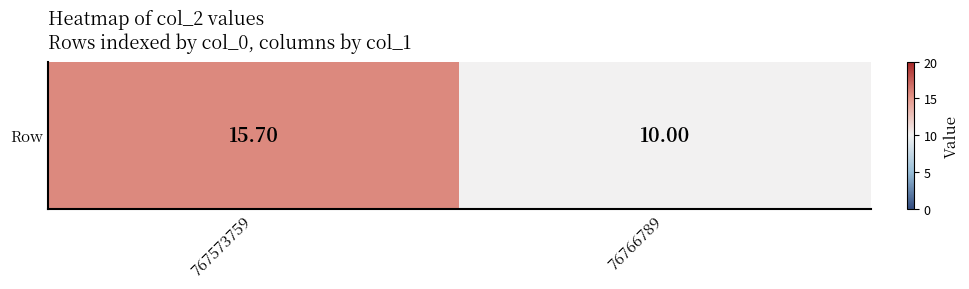

What is the change in value from 767573759 to 76766789?

-5.7